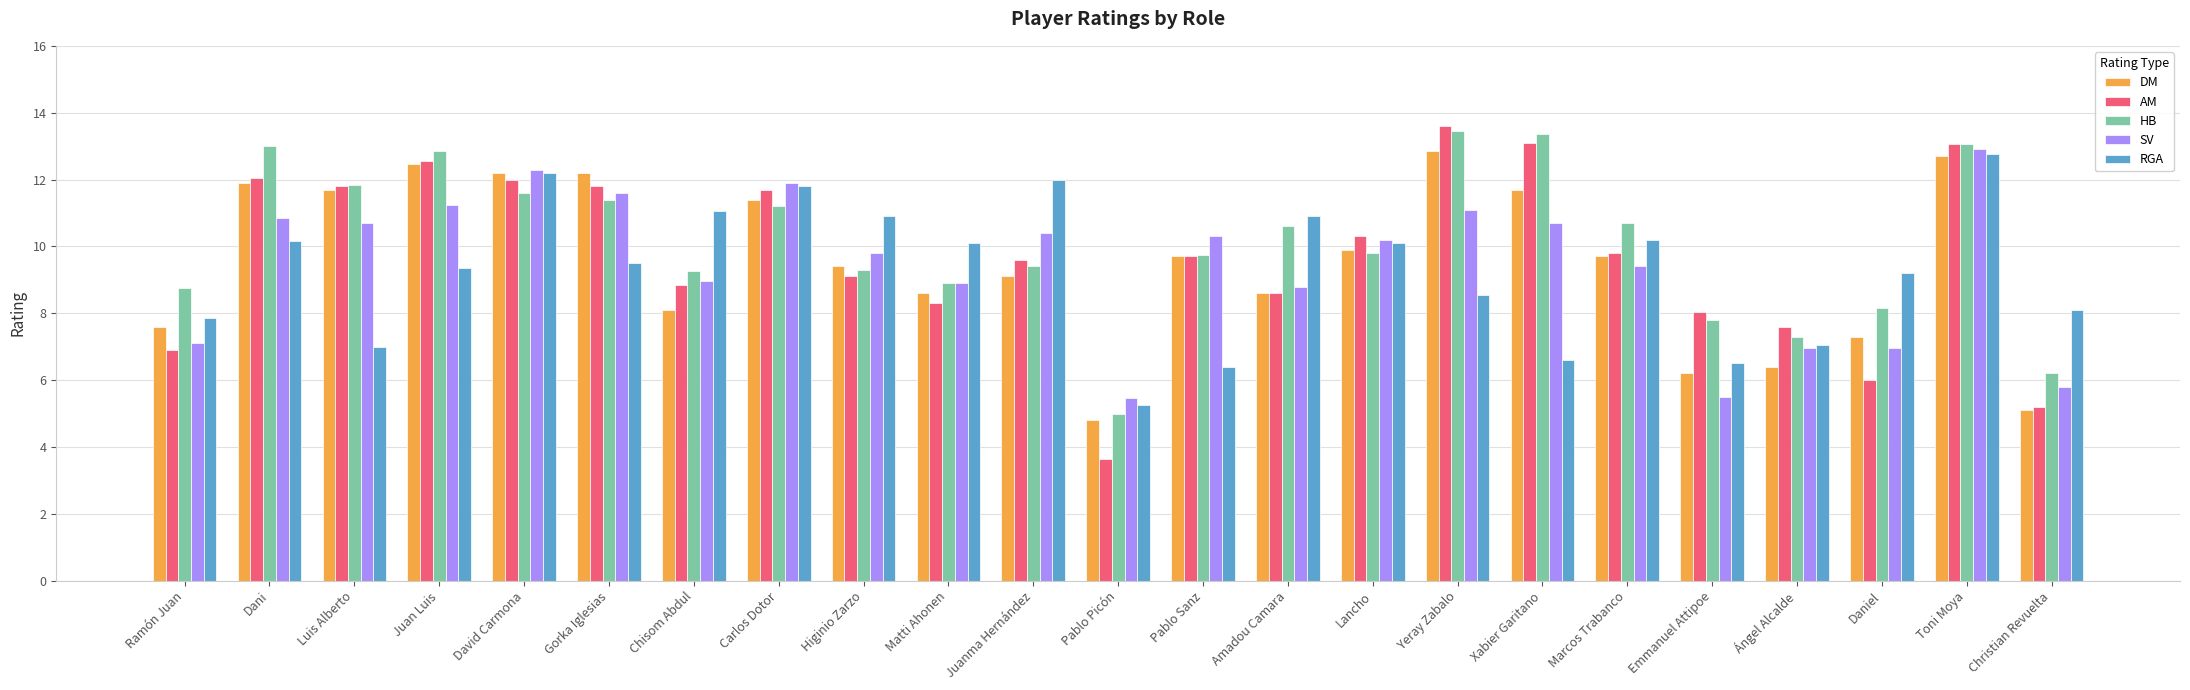

What is the highest value of the RGA series?

12.8